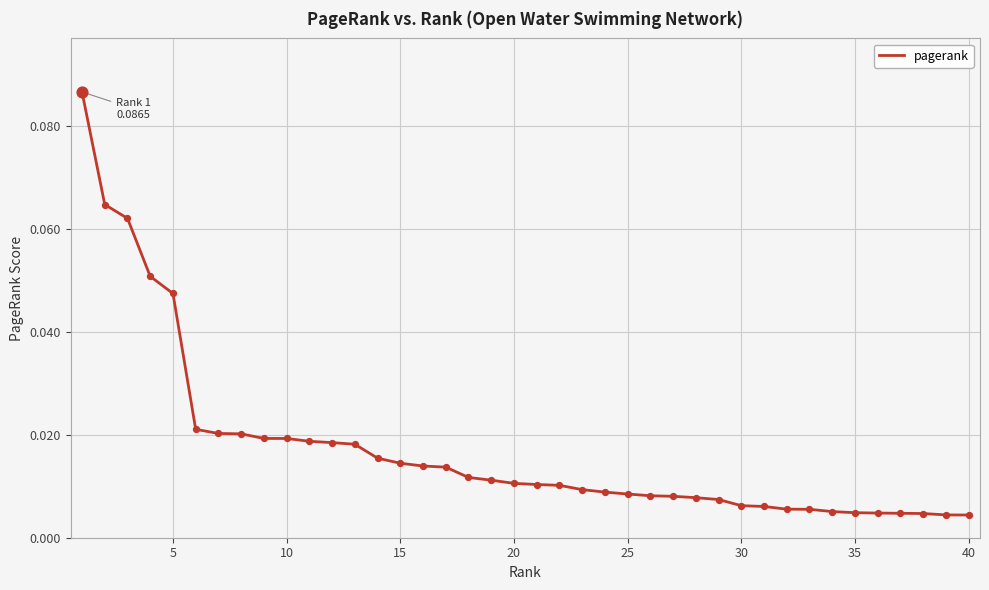

Is this an area chart (filled region under the line)?

No